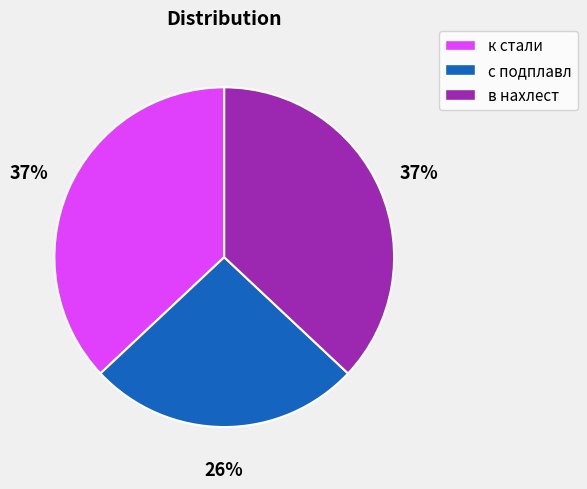

Is the sum of с подплавл and к стали greater than half?

Yes